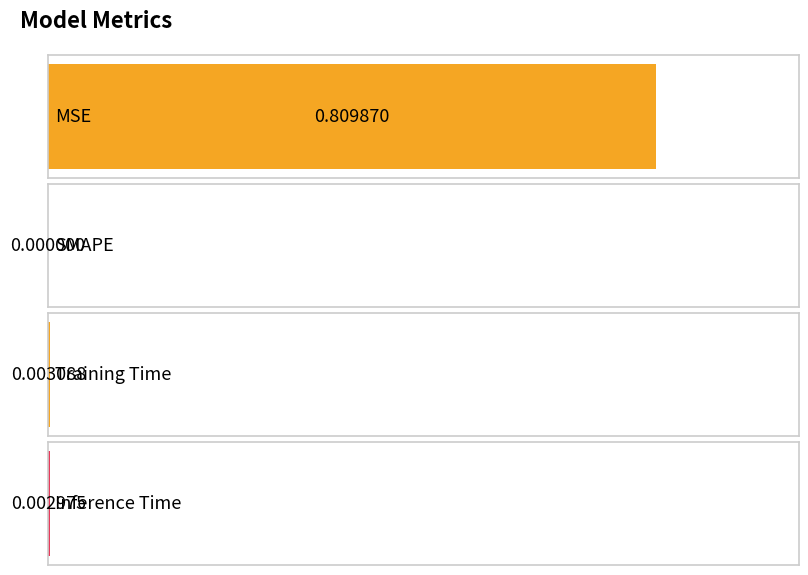

What position from the left is SMAPE?

2